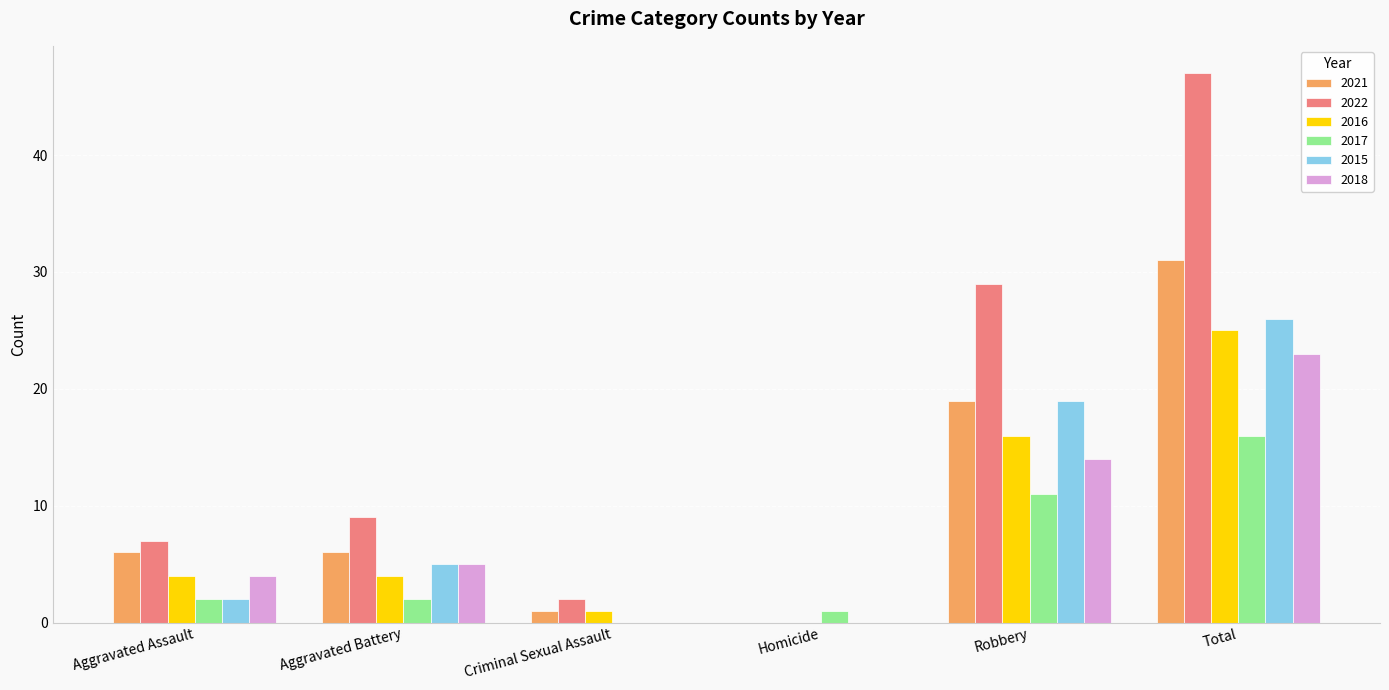

Which series changed the most between Aggravated Assault and Total?

2022